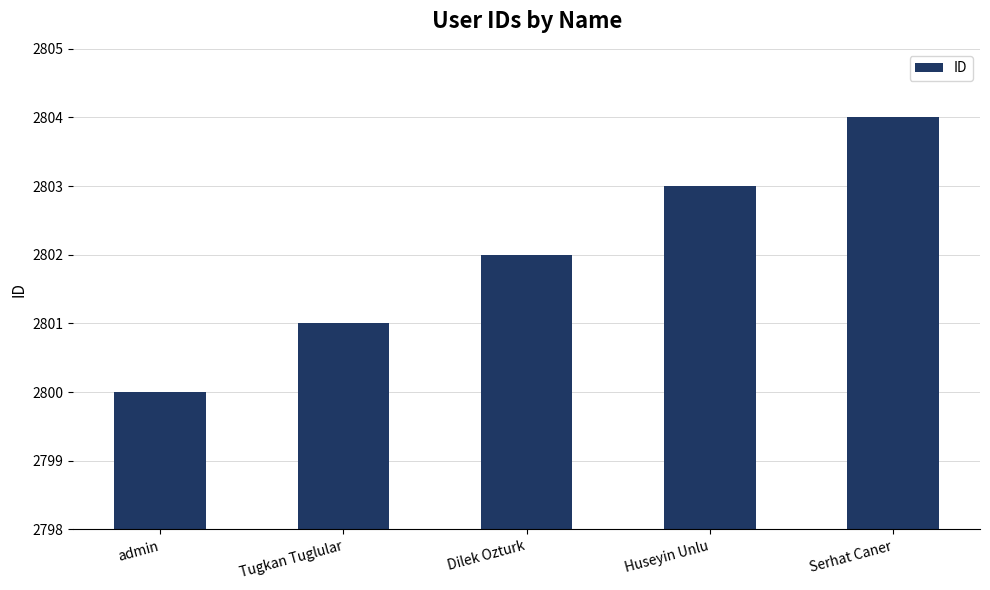

Rank the categories by value from highest to lowest.

Serhat Caner, Huseyin Unlu, Dilek Ozturk, Tugkan Tuglular, admin